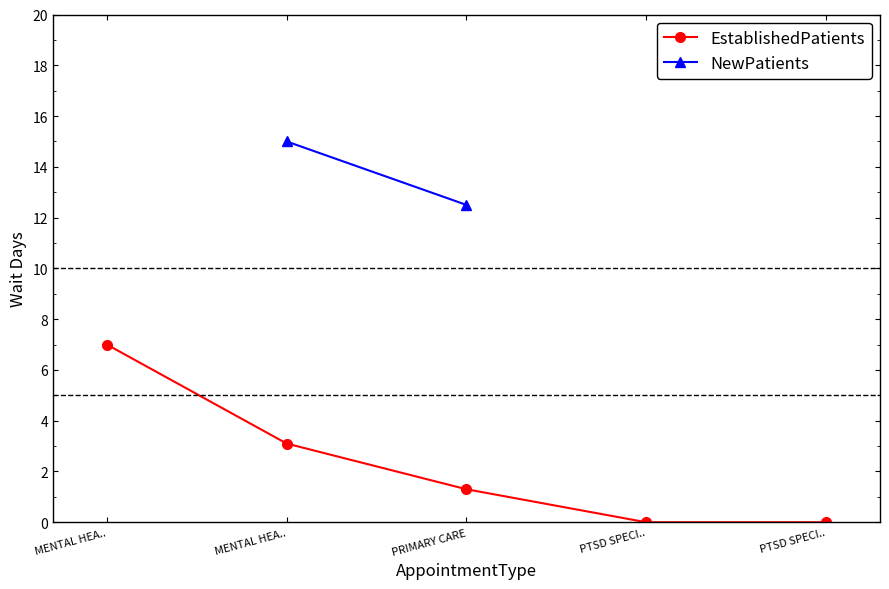

What is the change in value from MENTAL HEA.. to PTSD SPECI..?

-3.1